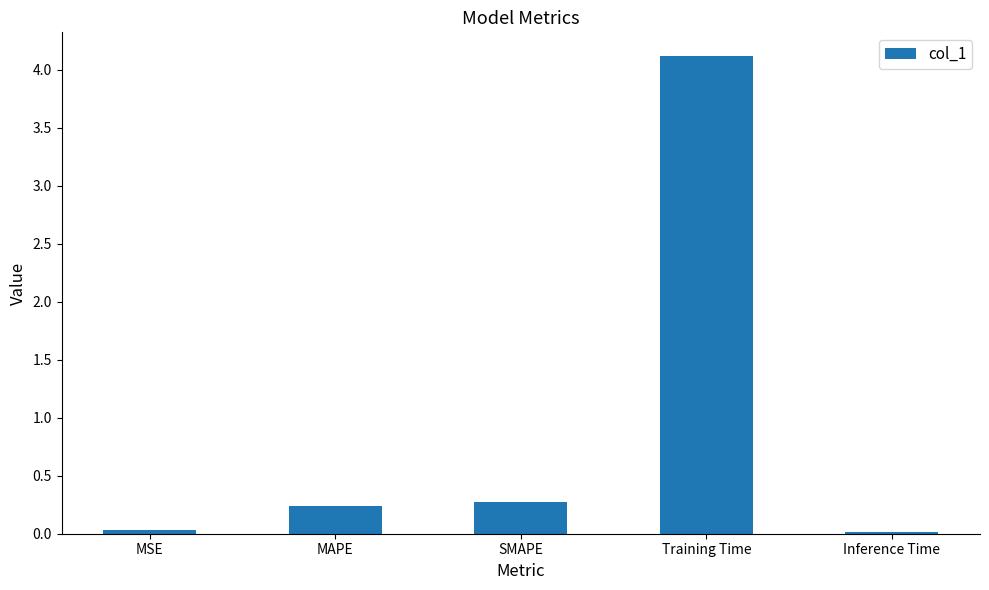

Does the chart contain stacked bars?

No